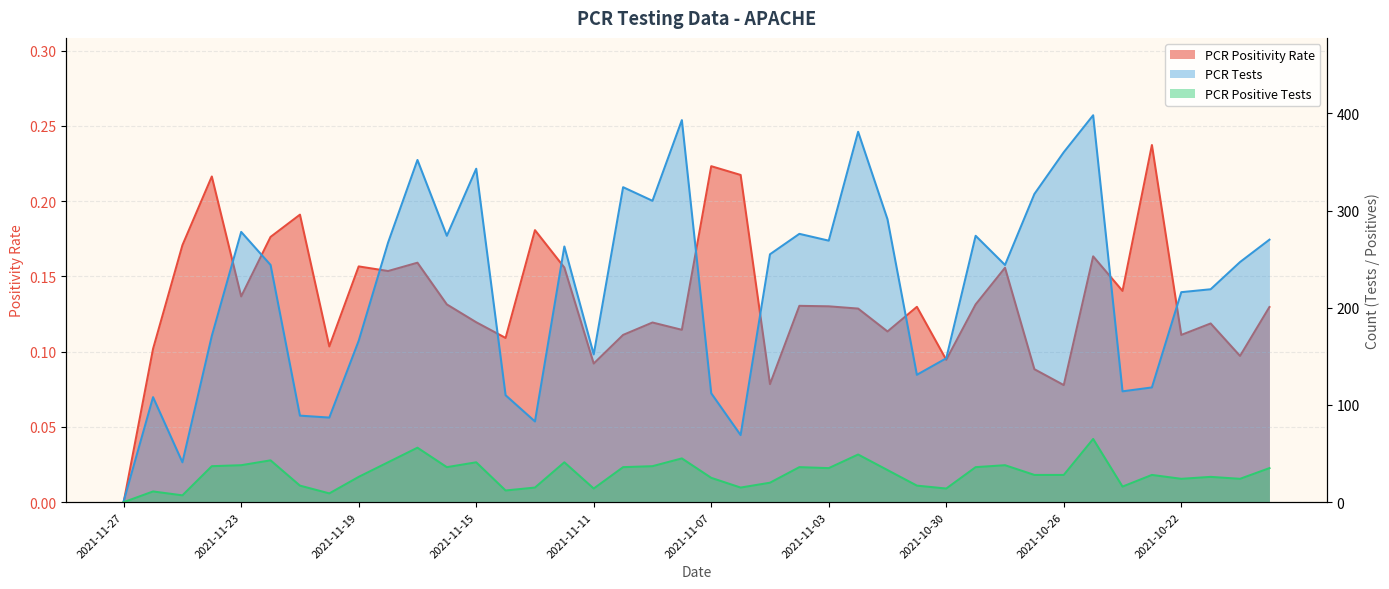

What is the difference between the maximum and minimum values in the PCR Tests series?

397.0